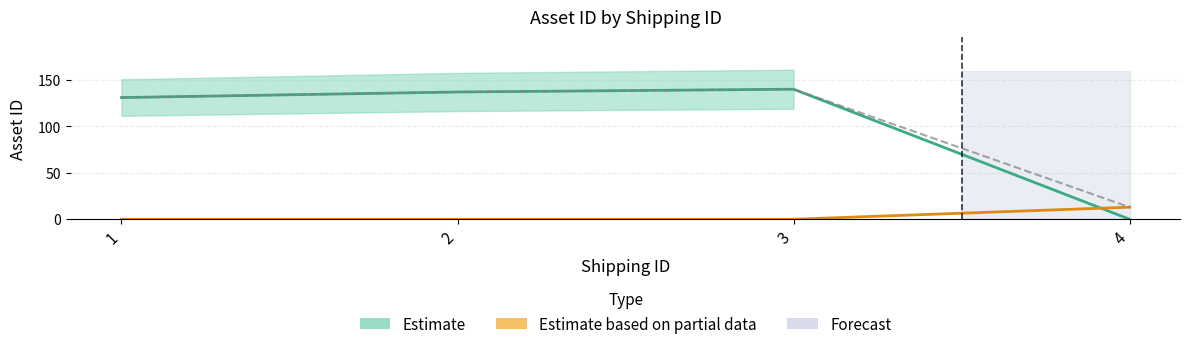

Which label corresponds to the smallest value in the chart?

4